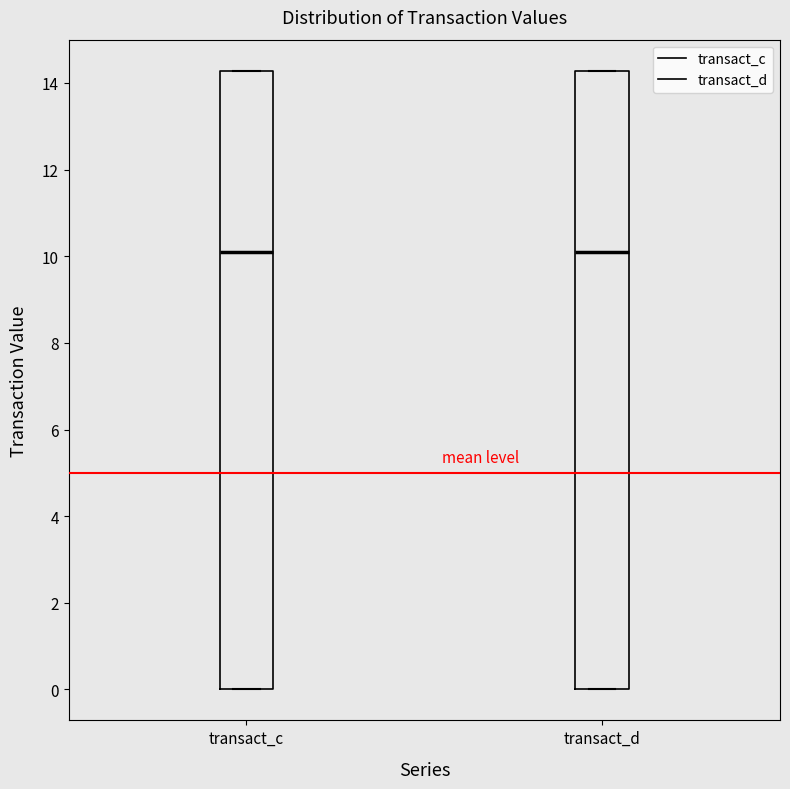

Reading left to right, read every box against the y-axis: the position of its median line, the range the box covers, and the ends of its whiskers. The values are not printed on the chart, so give them approximately, as read against the axis.

transact_c: median 10.0, box 0.0 to 14.2, whiskers 0.0 to 14.2
transact_d: median 10.2, box 0.0 to 14.2, whiskers 0.0 to 14.2